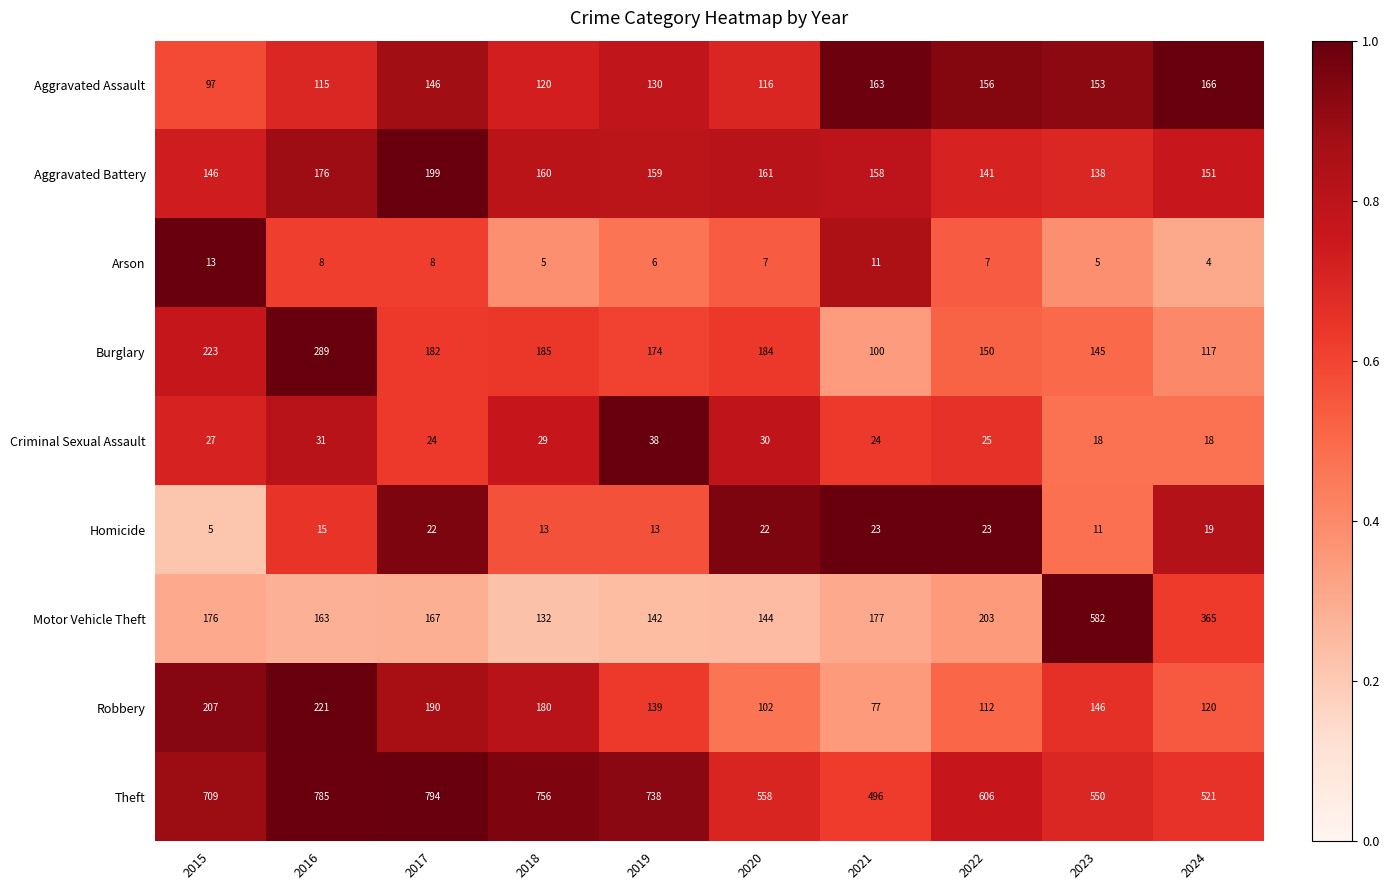

What is the maximum value shown in the chart?

794